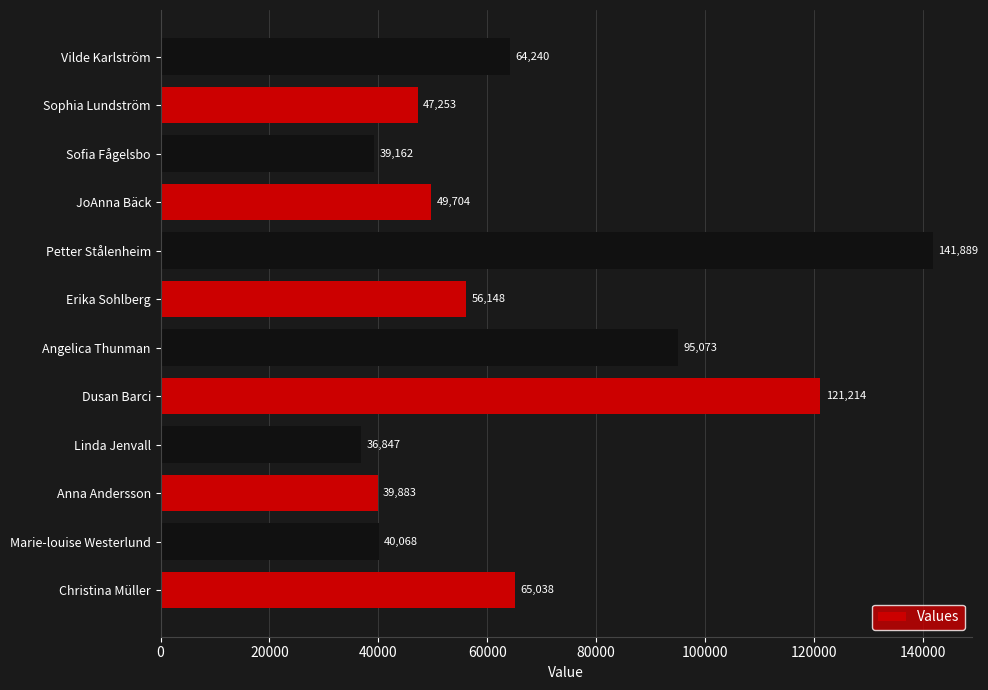

Approximately how many times larger is the value at Linda Jenvall compared to Sophia Lundström?

0.8